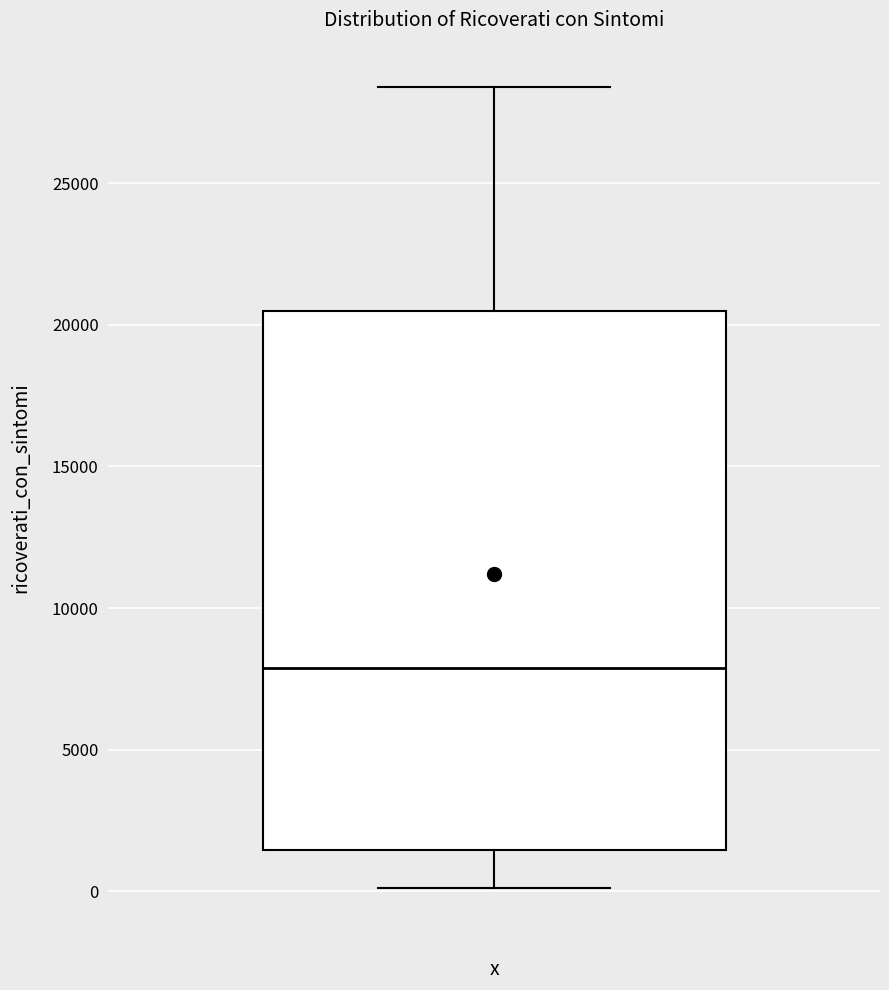

Read this box plot against the y-axis: the position of the median line, the range covered by the box, and the ends of both whiskers. The values are not printed on the chart, so give them approximately, as read against the axis.

median 8000, box 1500 to 20500, whiskers 0 to 28500